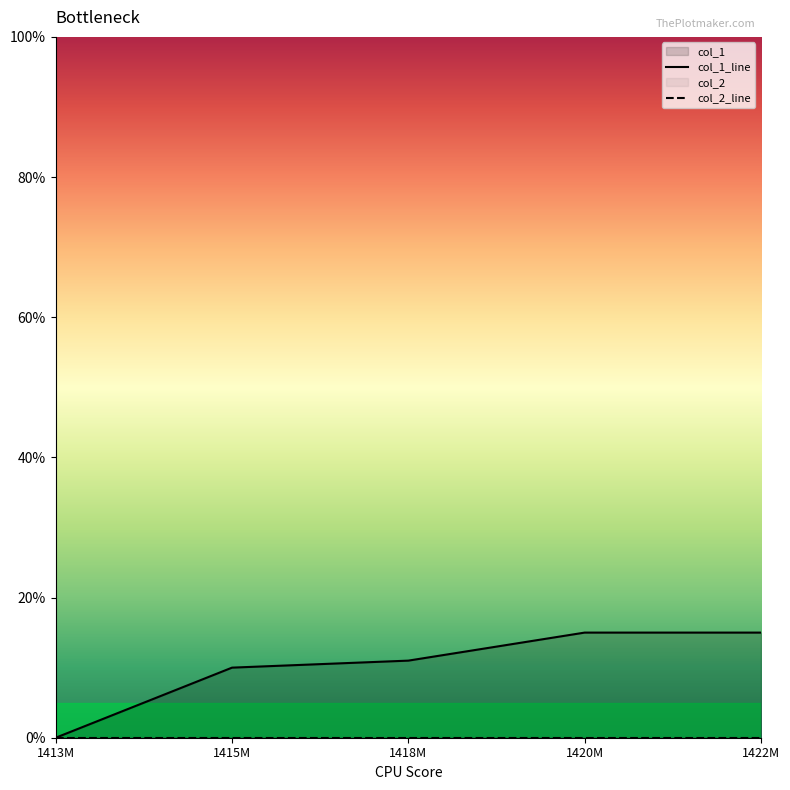

Rank the categories by value from highest to lowest.

1420M, 1422M, 1418M, 1415M, 1413M